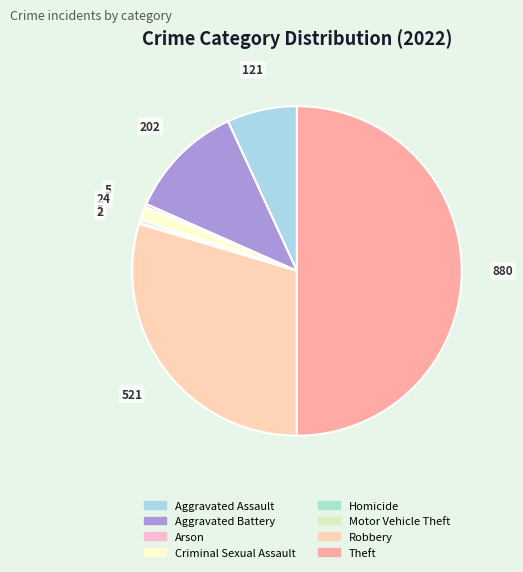

True or false: Theft accounts for 37% of the total.

False